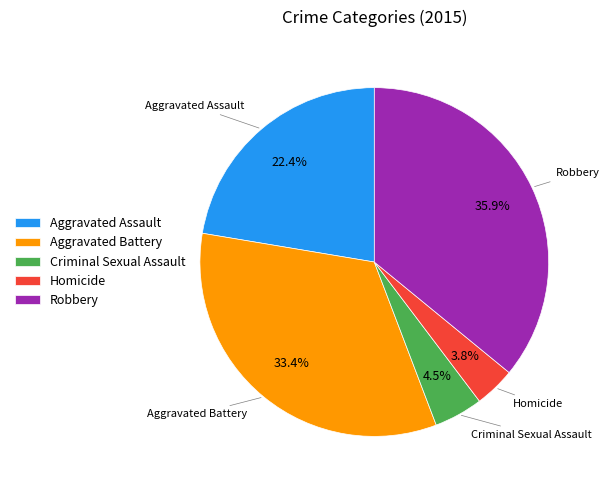

What percentage is the Robbery slice, to the nearest percent?

36%